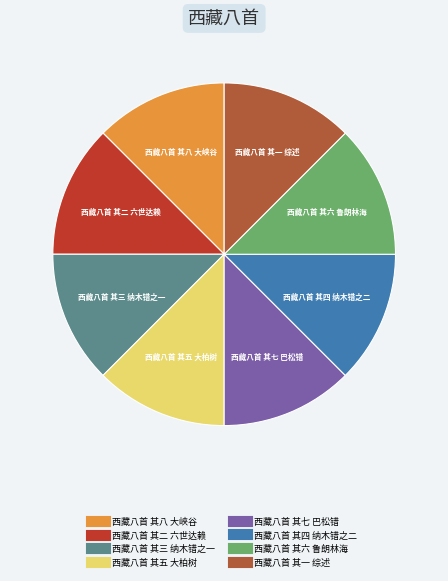

The 西藏八首 其一 综述 slice represents 12% of the pie. True or false?

True